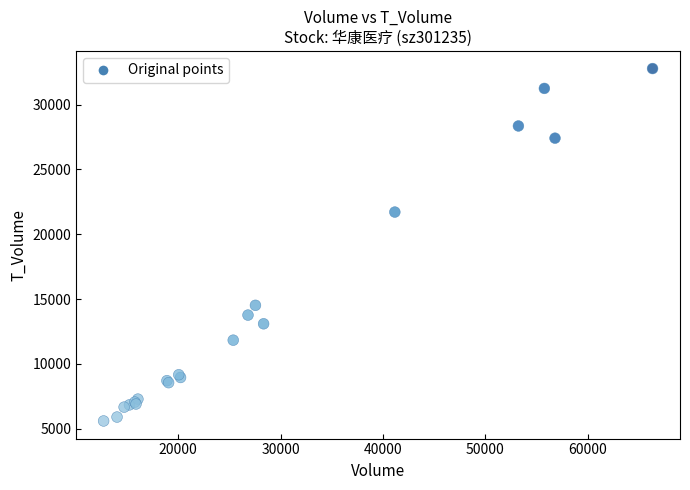

What Y value in the scatter plot is closest to 19193?

21715